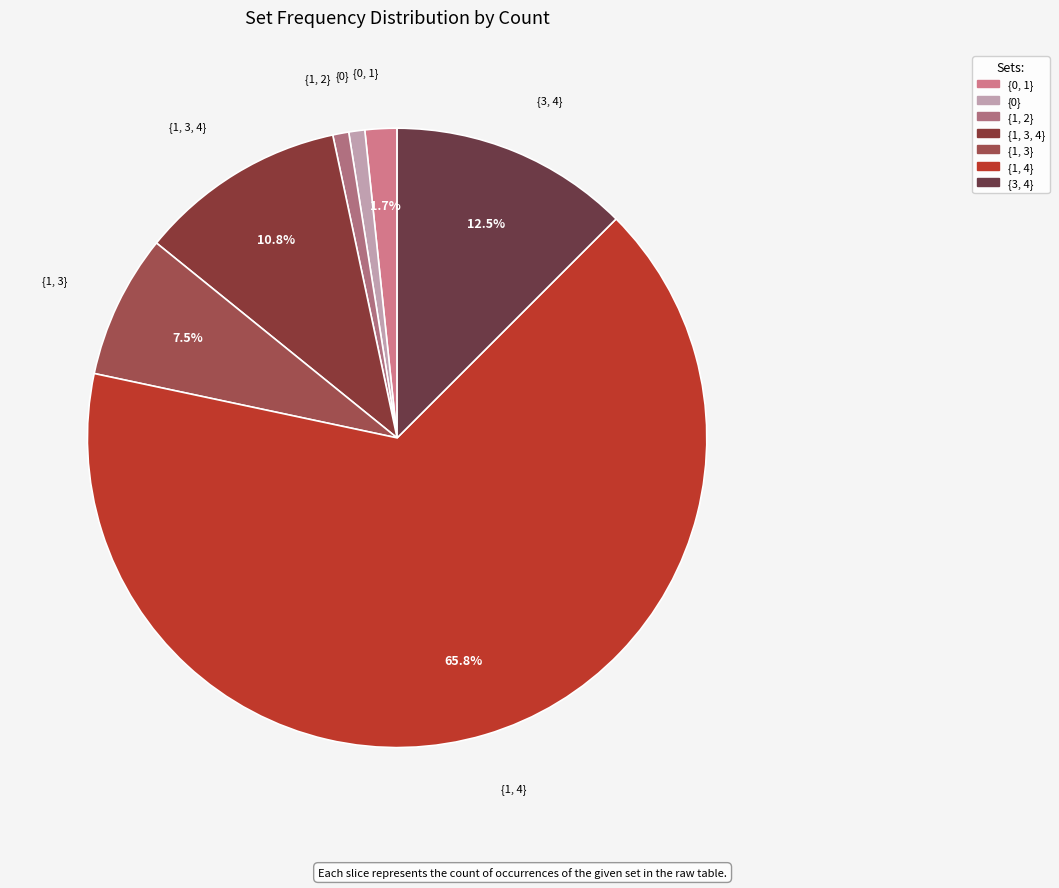

Approximately how many times larger is the value at {1, 3} compared to {3, 4}?

0.6